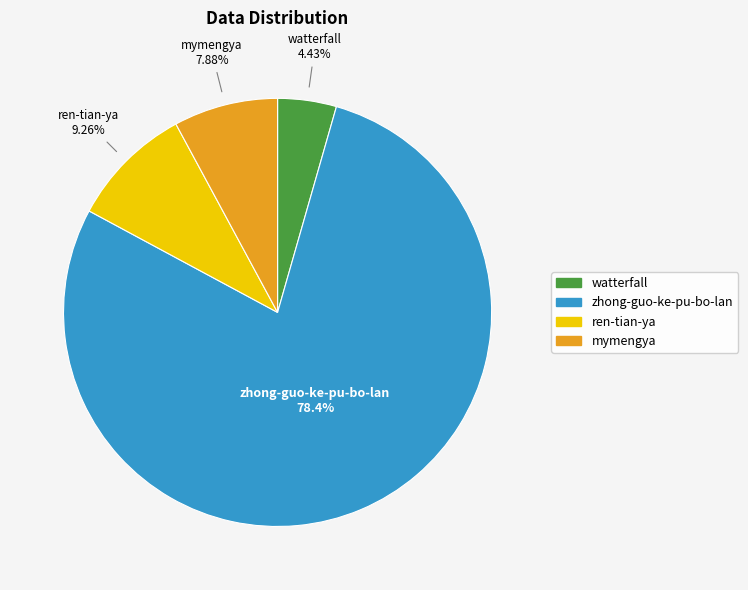

What percentage is the watterfall slice, to the nearest percent?

4%